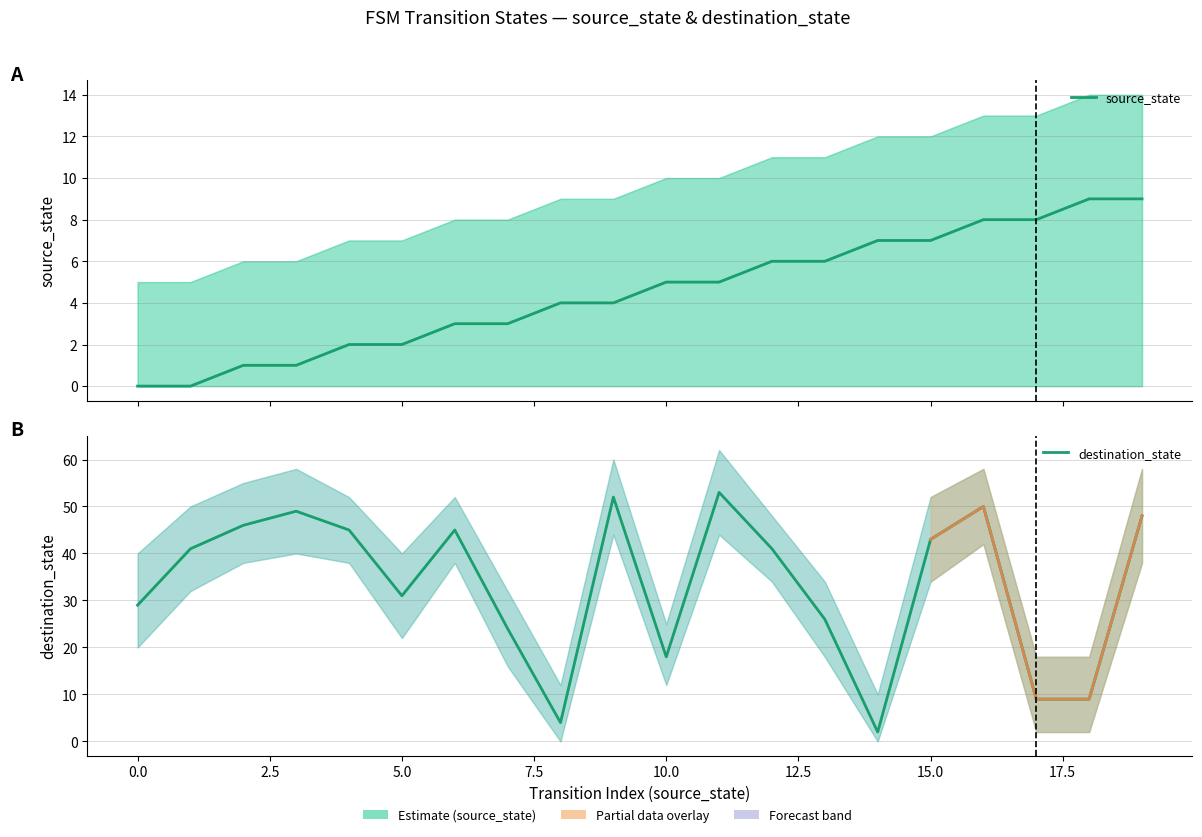

What is the label of the 4th point from the right?

16